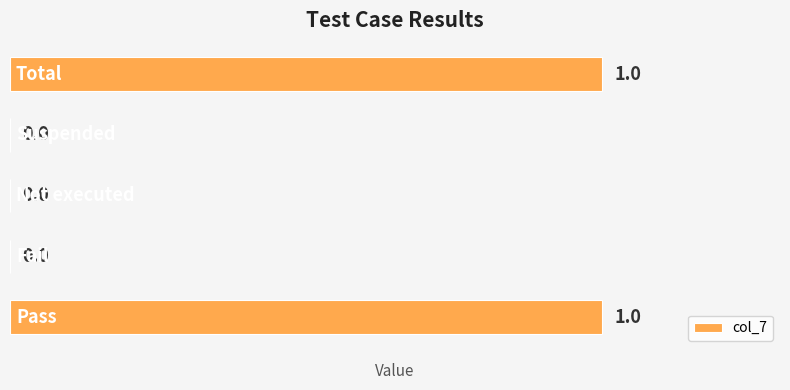

How many values are between 0 and 1?

5